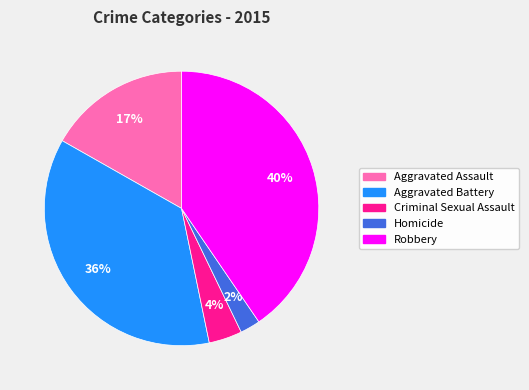

Is there any slice that represents more than half of the pie?

No